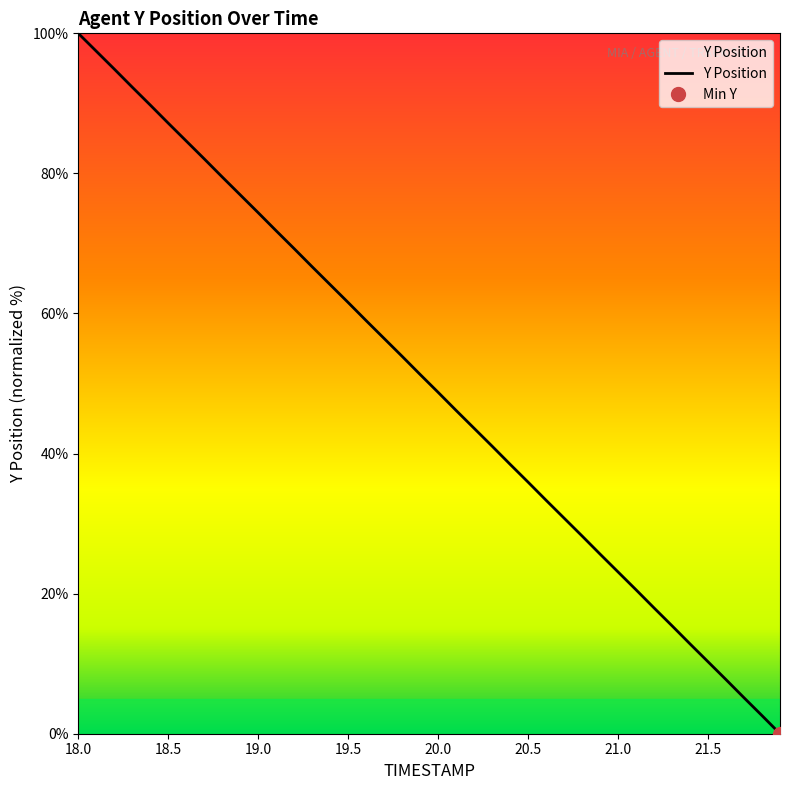

How many data points are above 51?

20